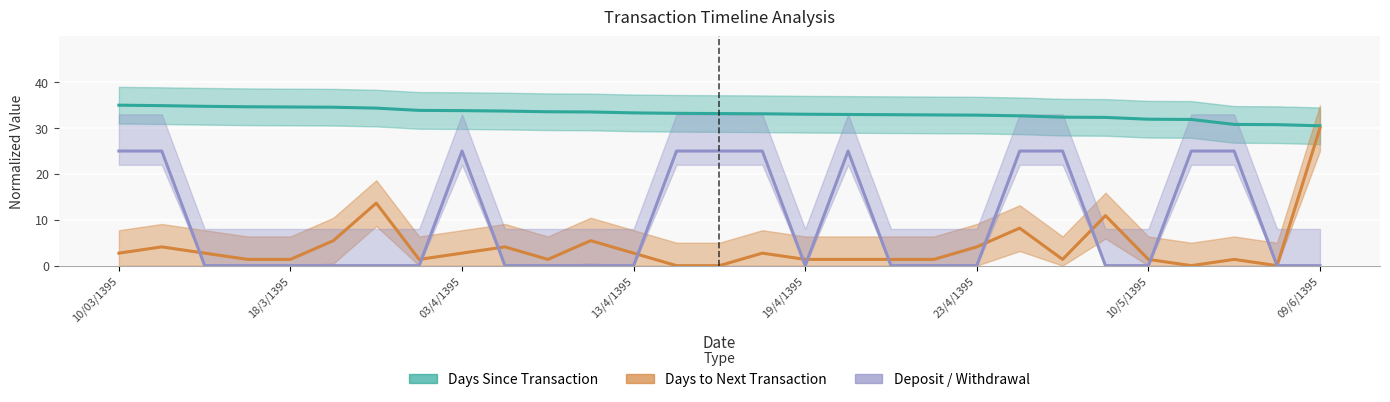

True or false: days_to_next_transaction and days_since_transaction cross at least once.

False